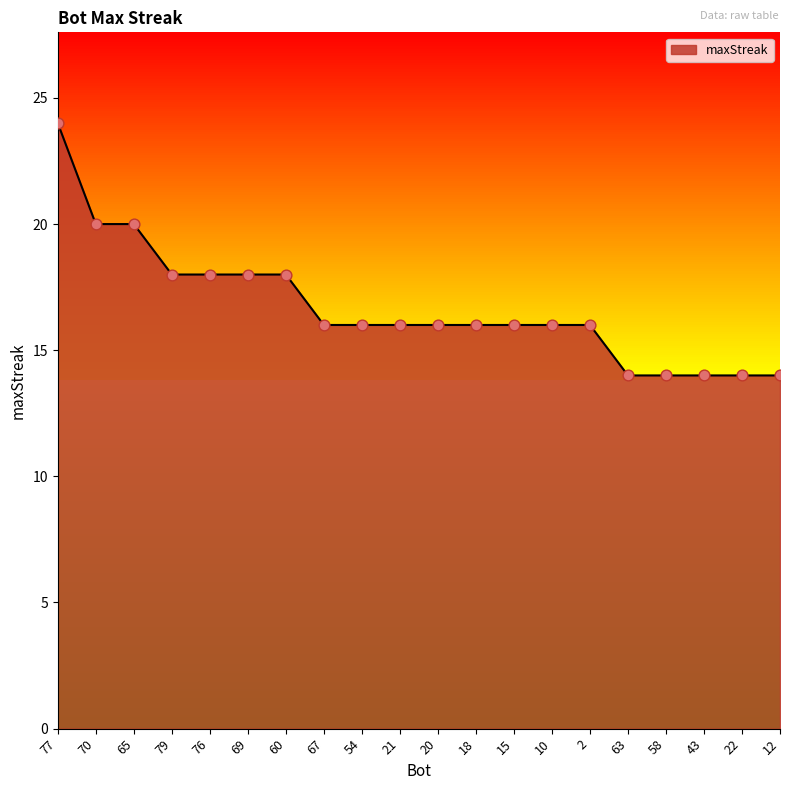

Approximately how many times larger is the value at 21 compared to 69?

0.9